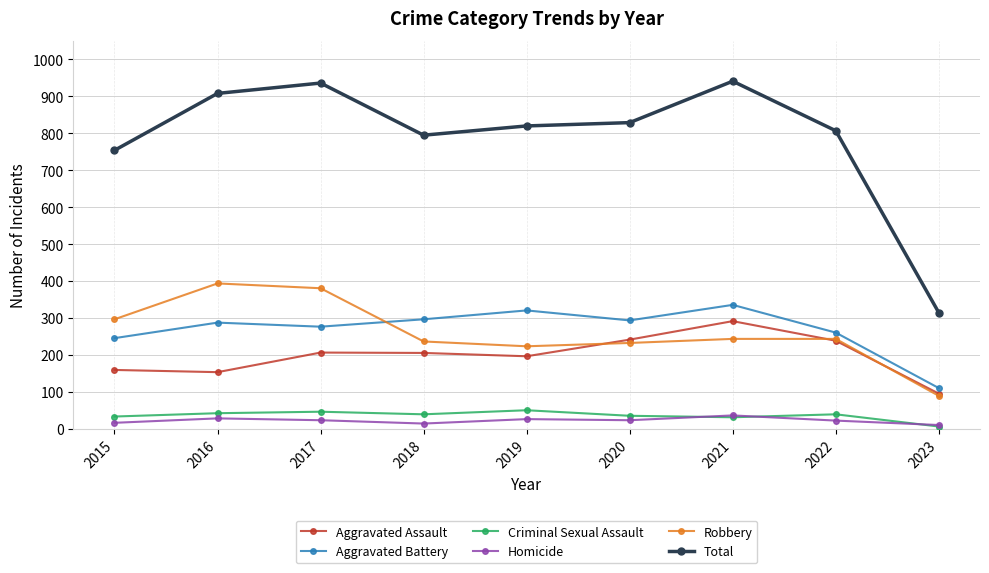

True or false: Criminal Sexual Assault and Total cross at least once.

False